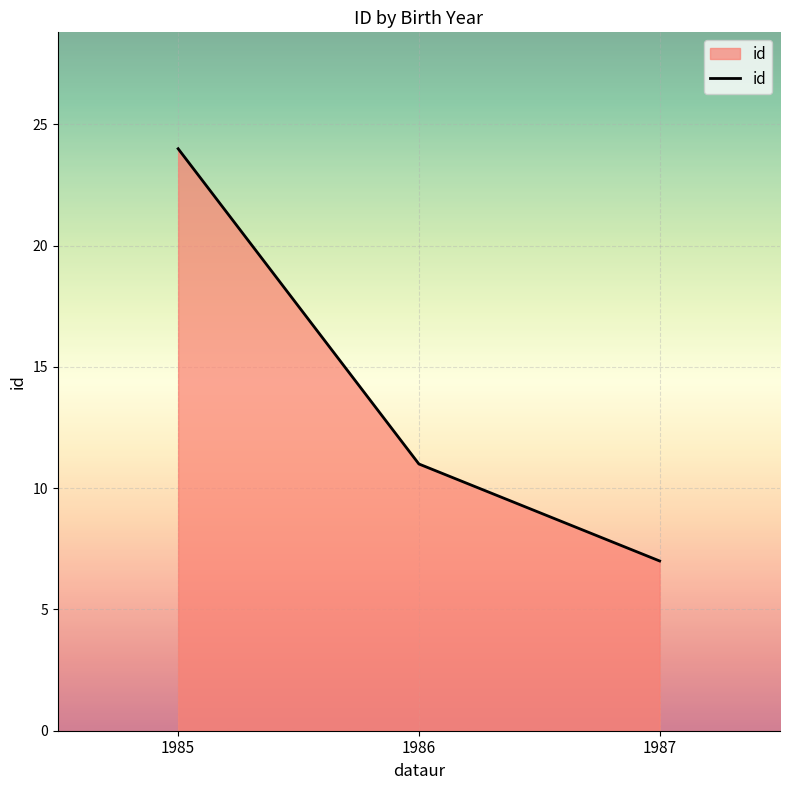

What is the change in value from 1985 to 1986?

-13